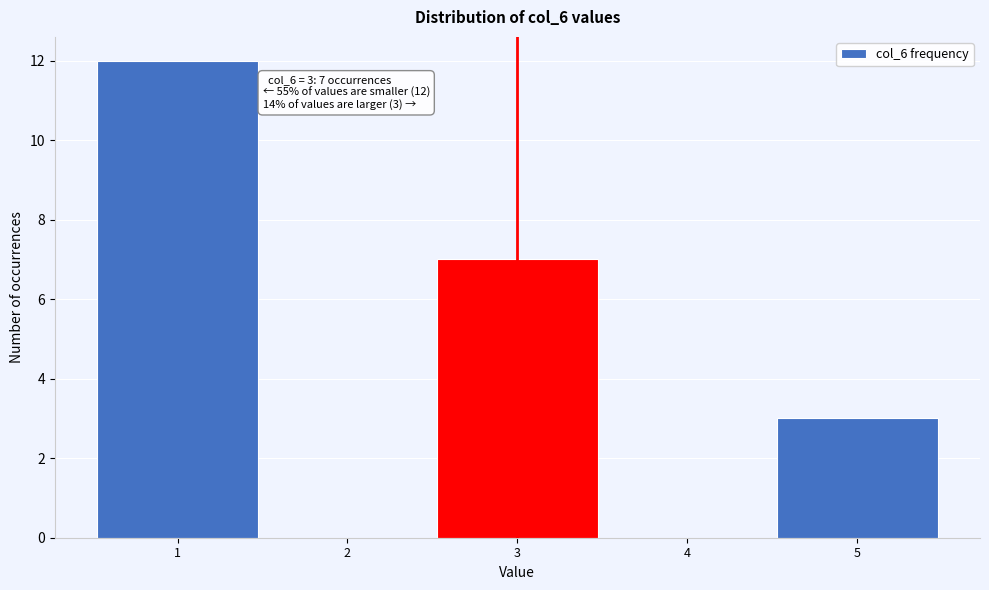

Which range on the x-axis has the tallest bar?

0.5 to 1.5